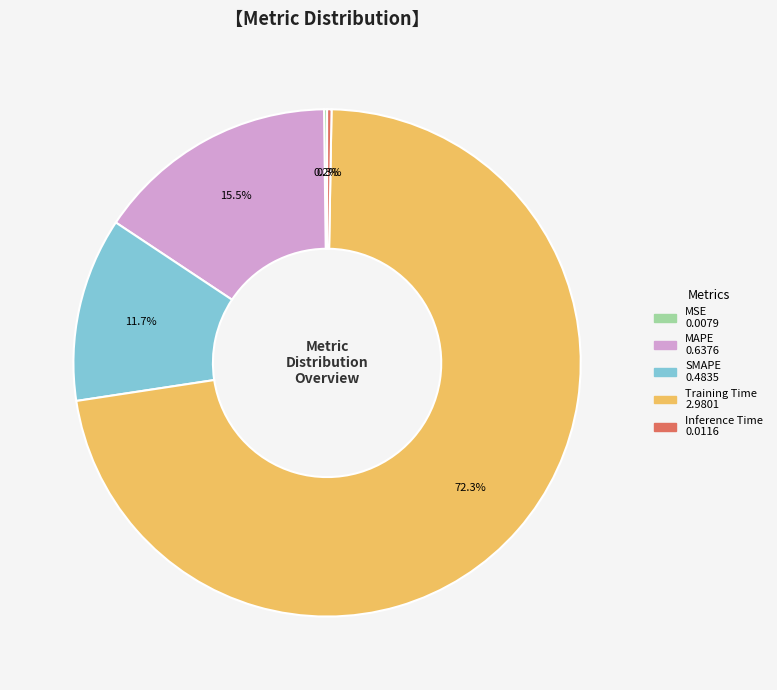

Which category accounts for the majority?

Training Time